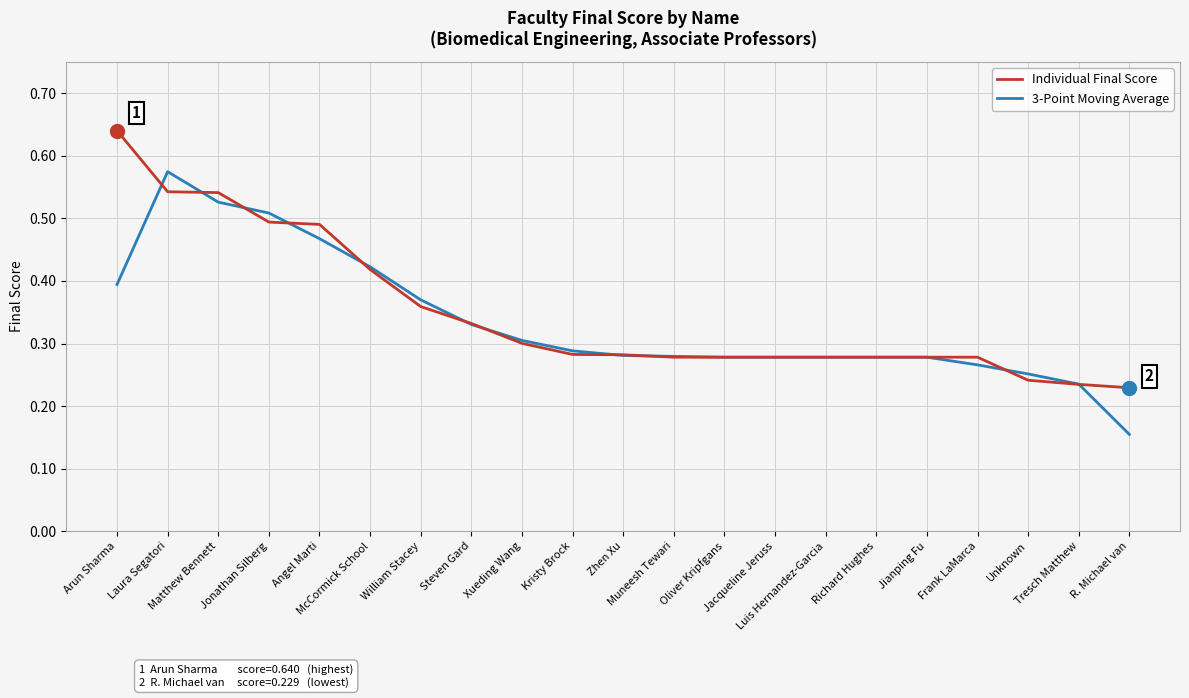

The 3-Point Moving Average series shows 0.2 at Laura Segatori. True or false?

False